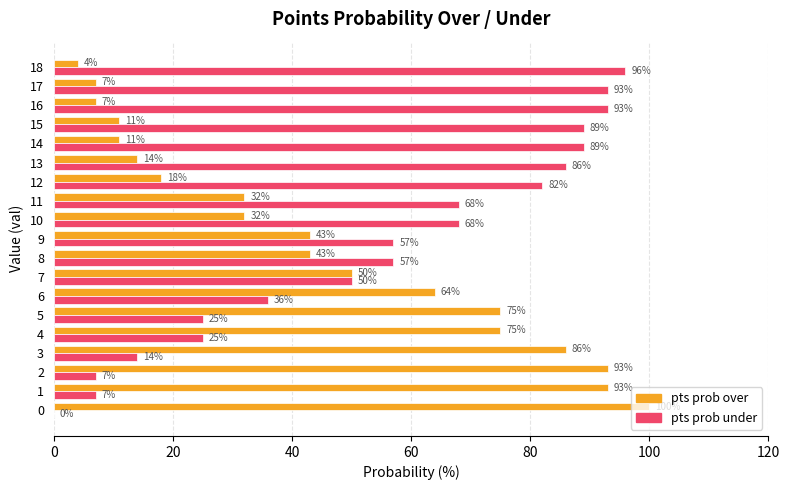

The pts prob over series shows 50 at 7. True or false?

True